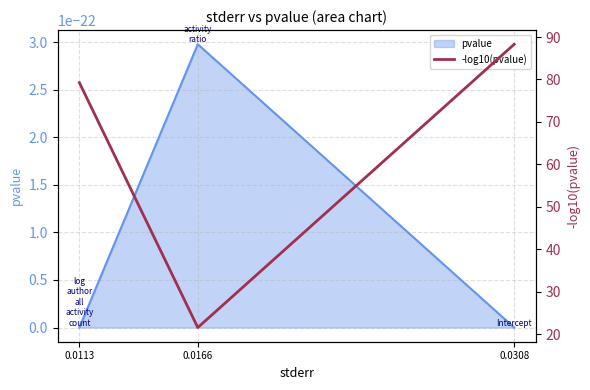

Is it true that the value at 0.0308 is 88.3?

True